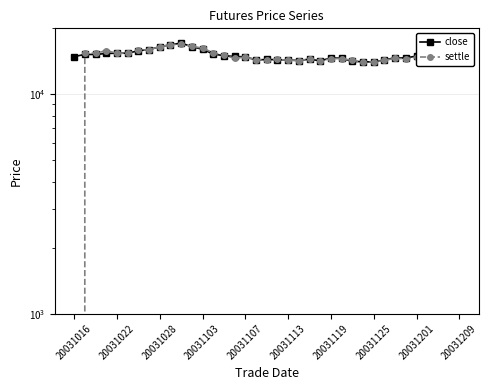

What position from the right is 17?

20